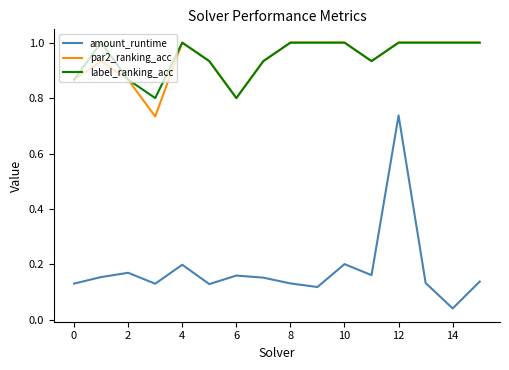

True or false: amount_runtime and label_ranking_acc cross at least once.

False